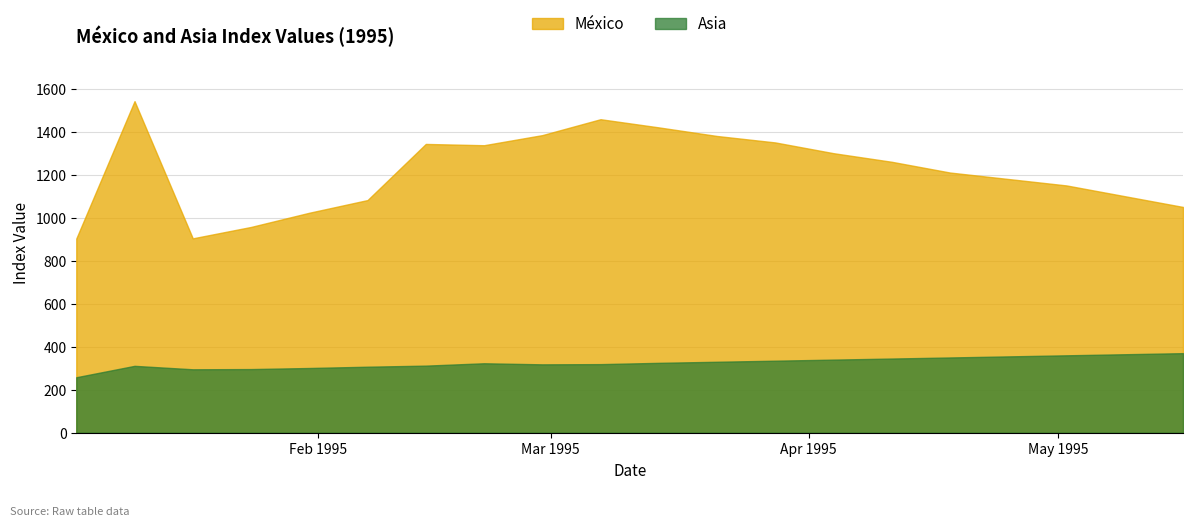

At which category does the chart reach its peak across all series?

10-01-1995